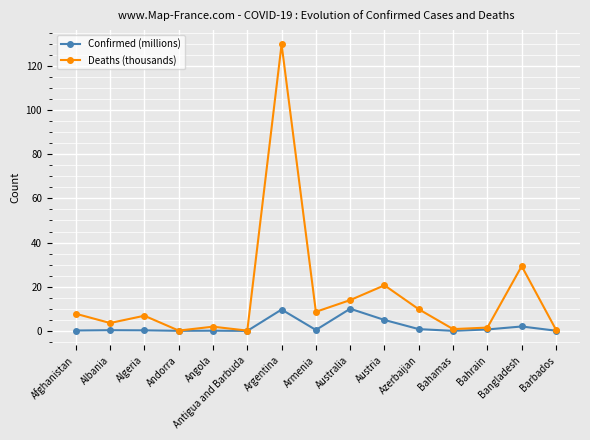

Count the number of categories in the chart.

15